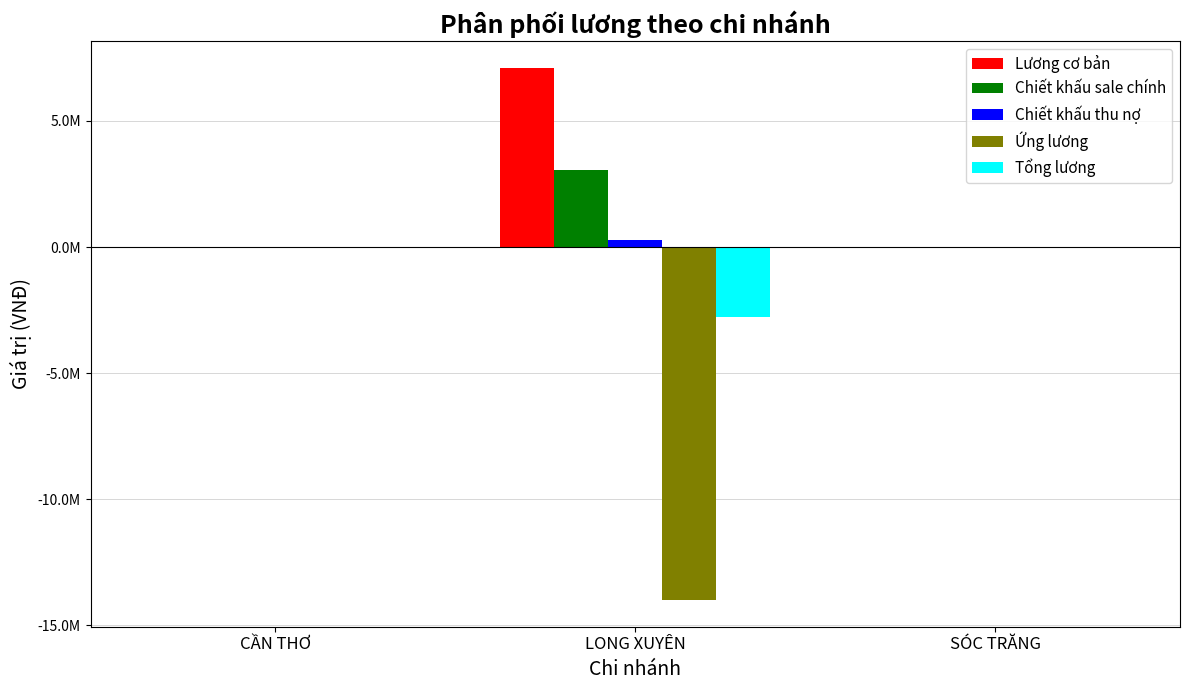

What are all the series names shown in the legend?

Lương cơ bản, Chiết khấu sale chính, Chiết khấu thu nợ, Ứng lương, Tổng lương